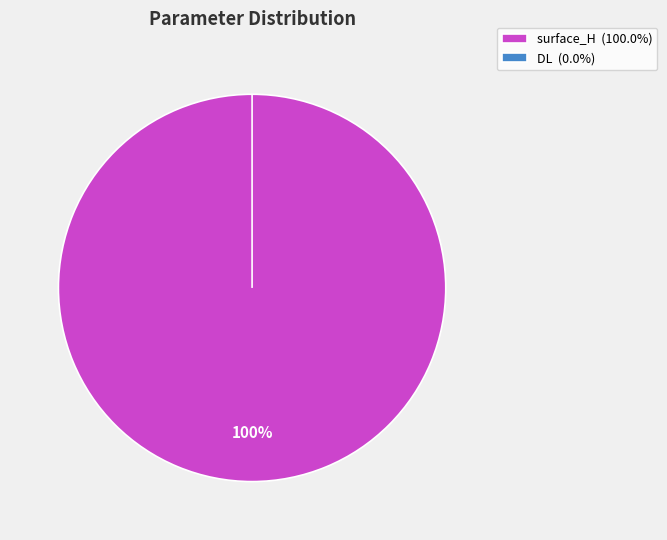

How many slices are in this pie chart?

2